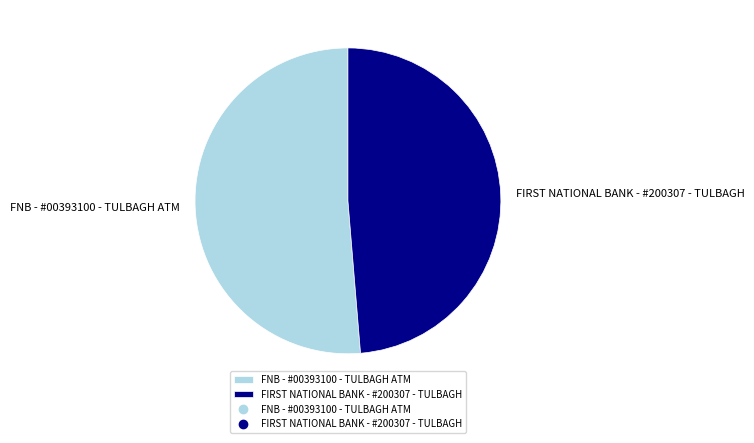

Does any single category account for the majority?

Yes